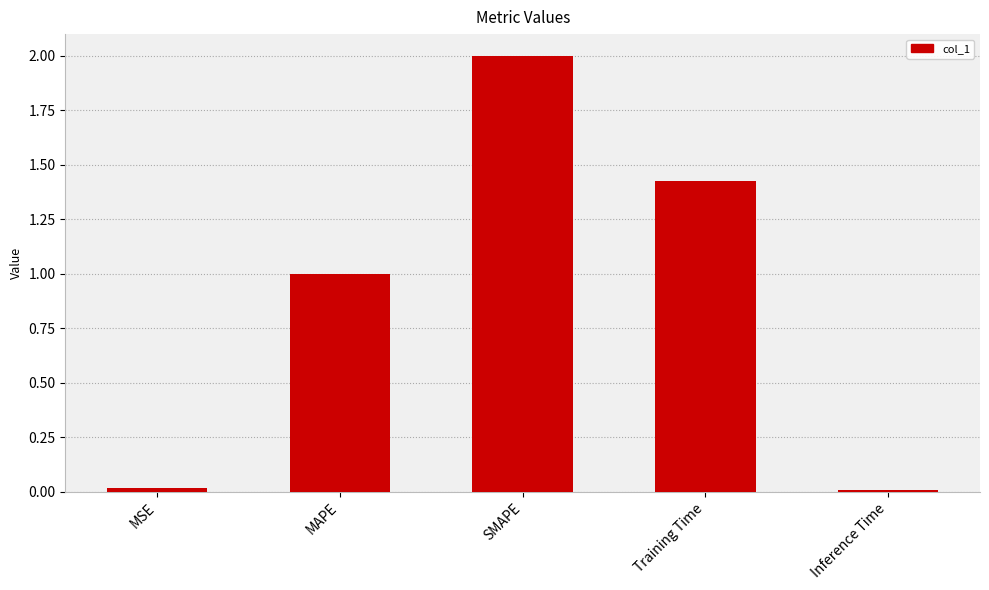

What is the change in value from SMAPE to Inference Time?

-2.0